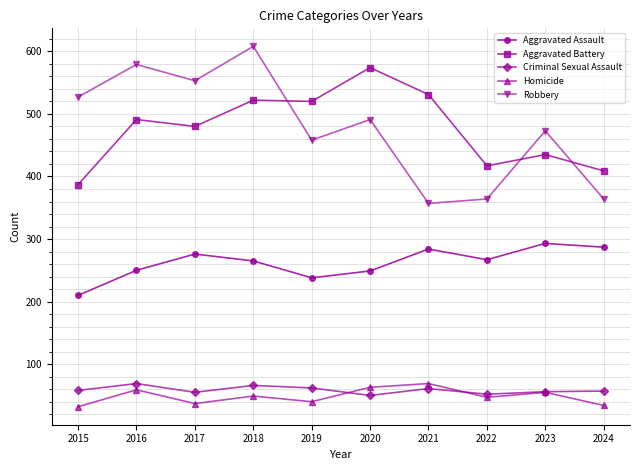

Read the Criminal Sexual Assault value at 2015.

58